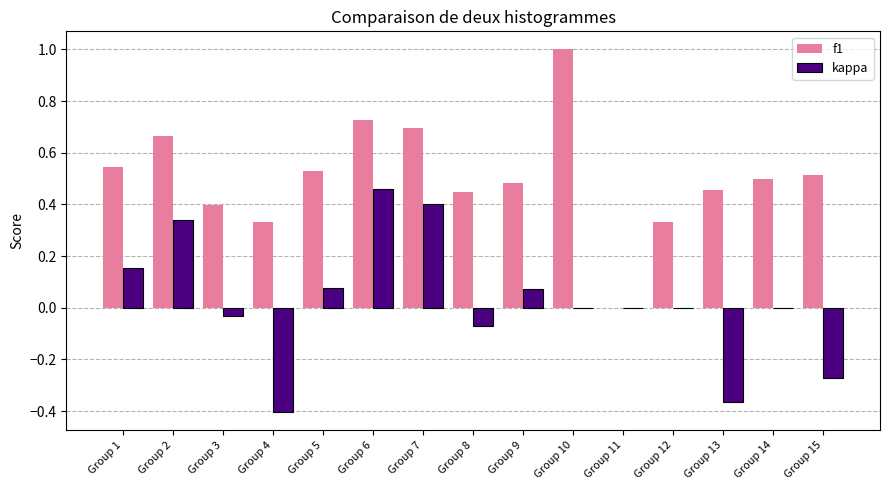

Which category has the highest value in the kappa series?

Group 6